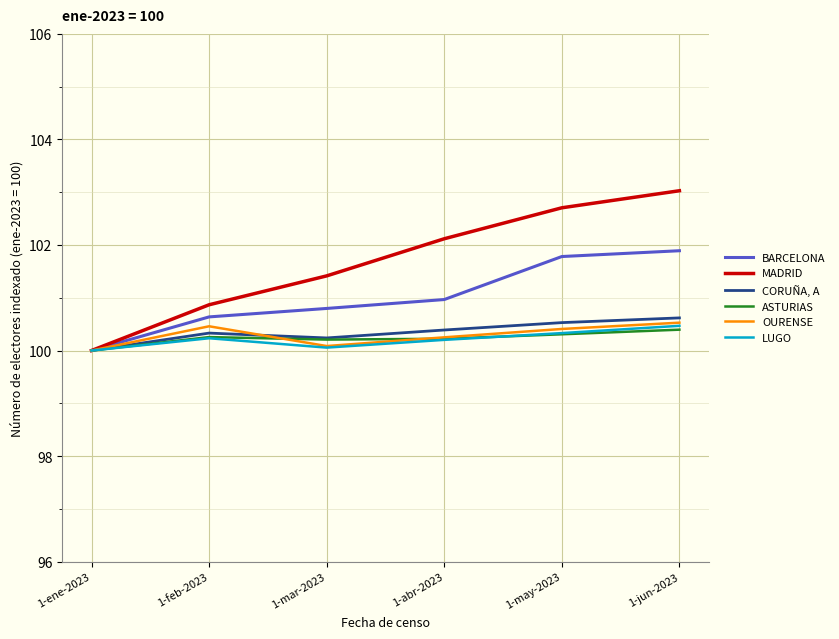

The value of CORUÑA, A at 1-may-2023 is 100.5. True or false?

True